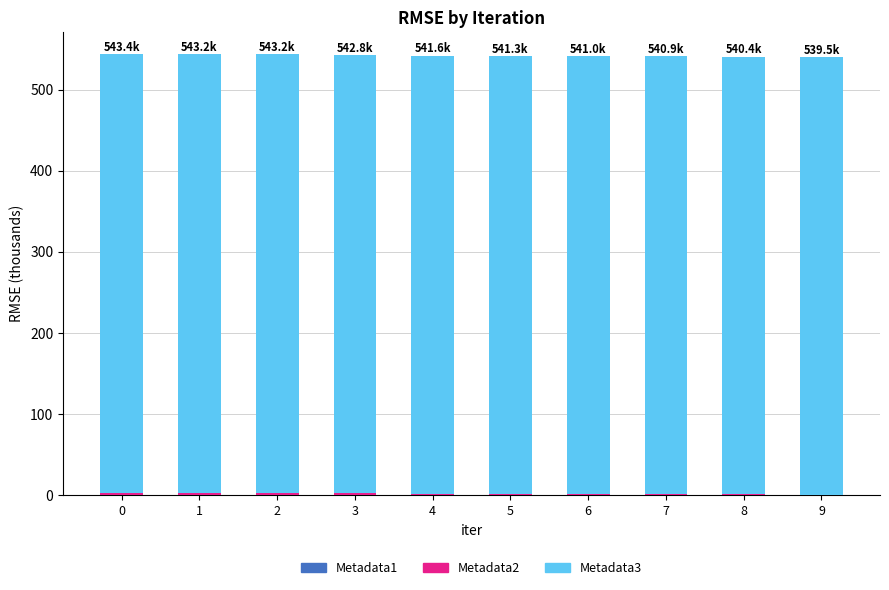

At how many categories does at least one series exceed 482?

10